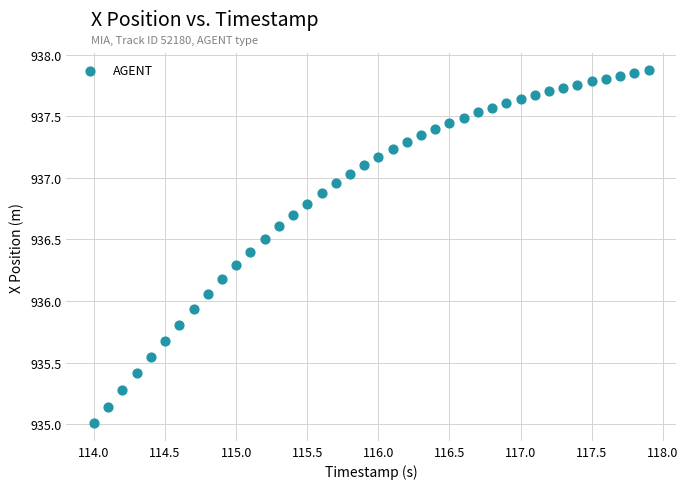

What is the range of X values (max minus min)?

3.9